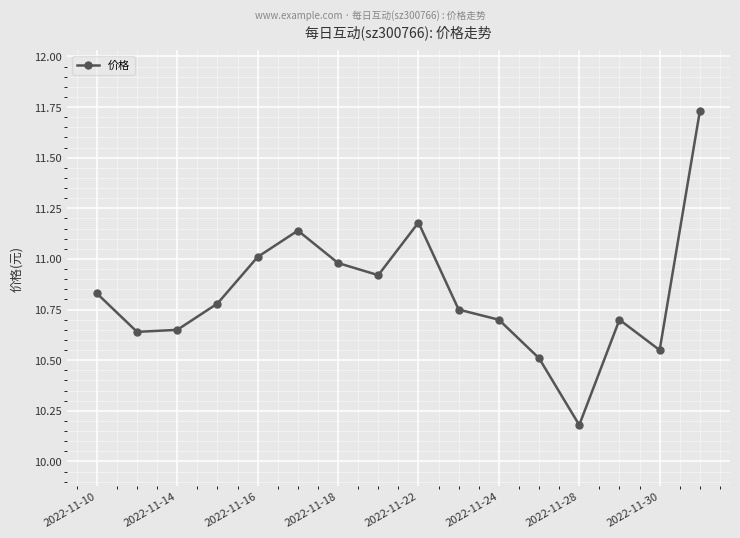

True or false: the data has more than 1 interior local peaks.

True